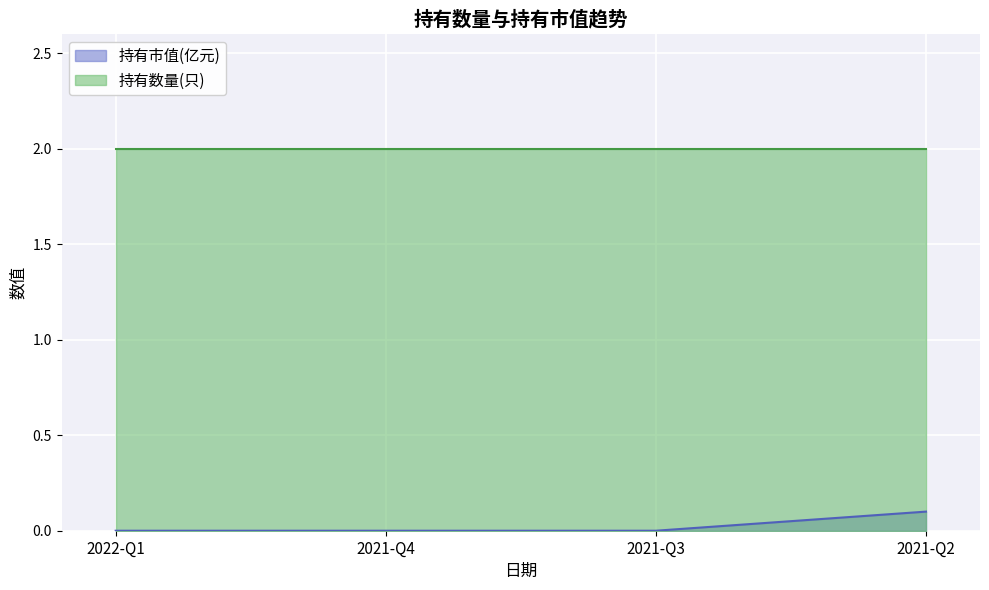

True or false: the data shows 0.0 at 2021-Q4.

True